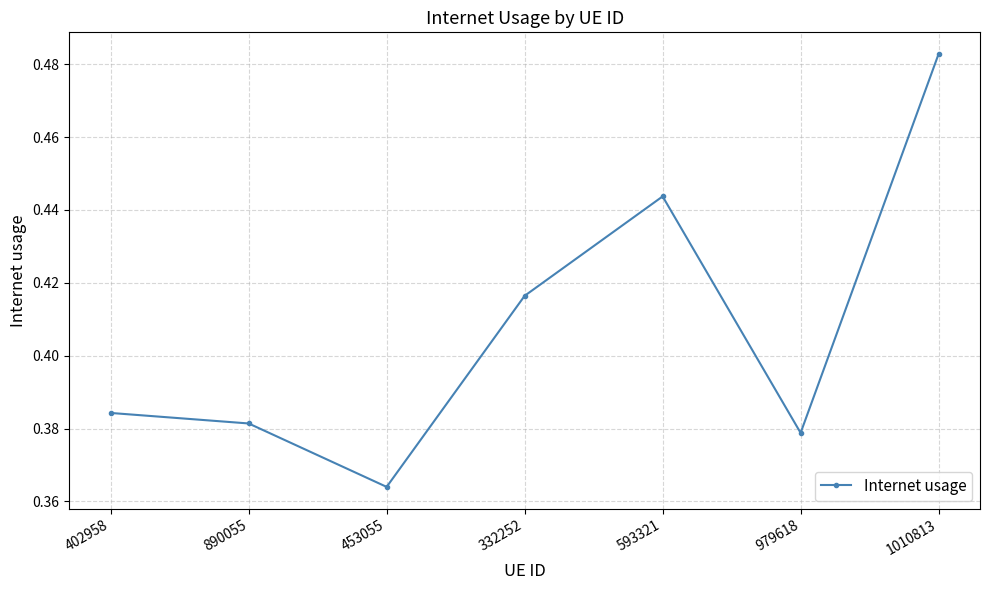

How many categories are shown in the chart?

7